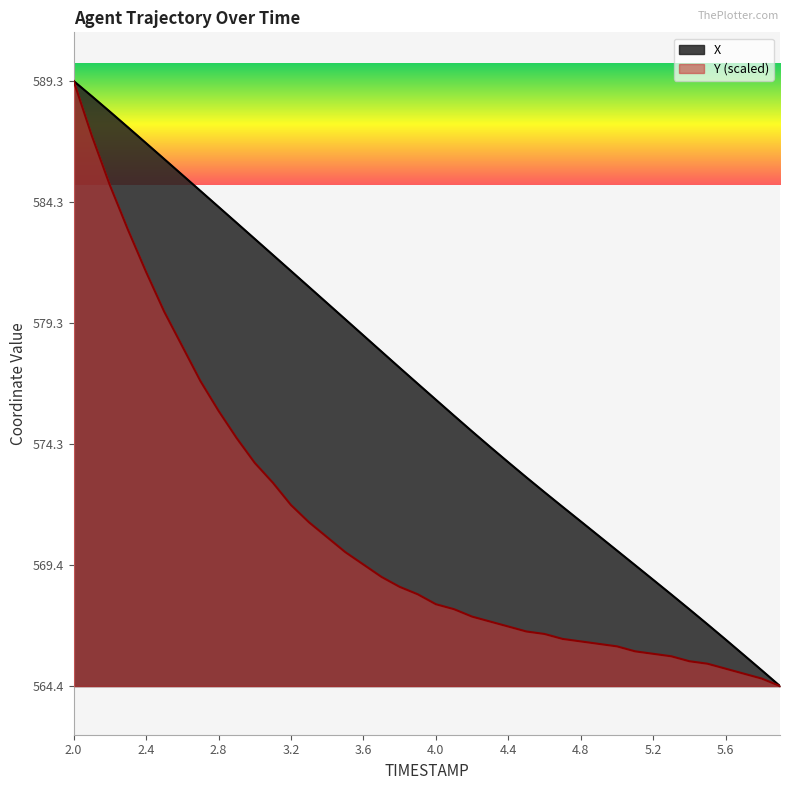

At which category is the sum across all series the highest?

2.0